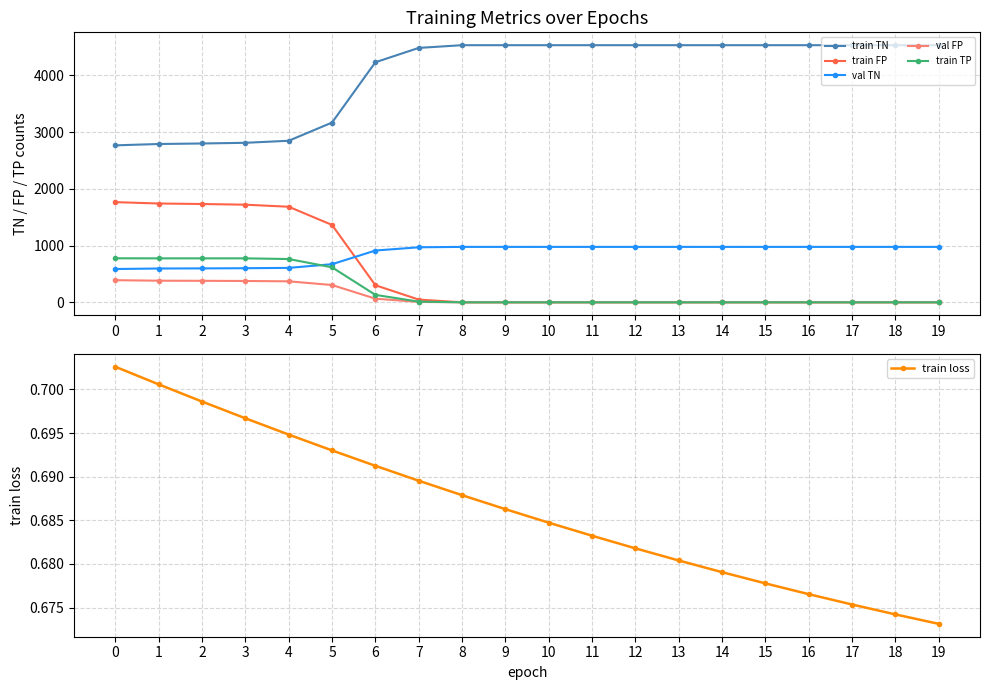

Which series has the largest total across all categories?

train TN